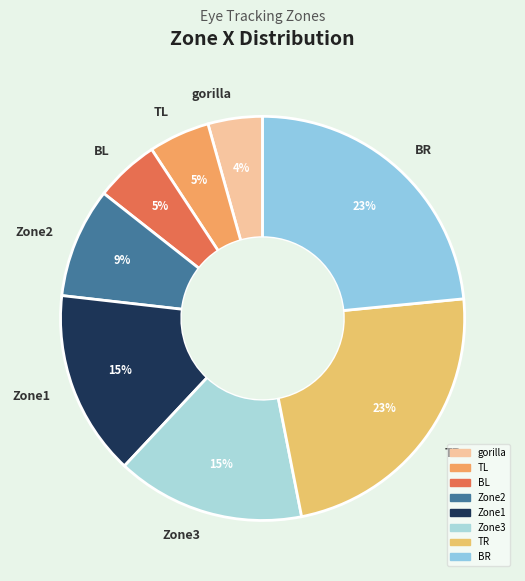

Does gorilla account for over 50% of the chart?

No